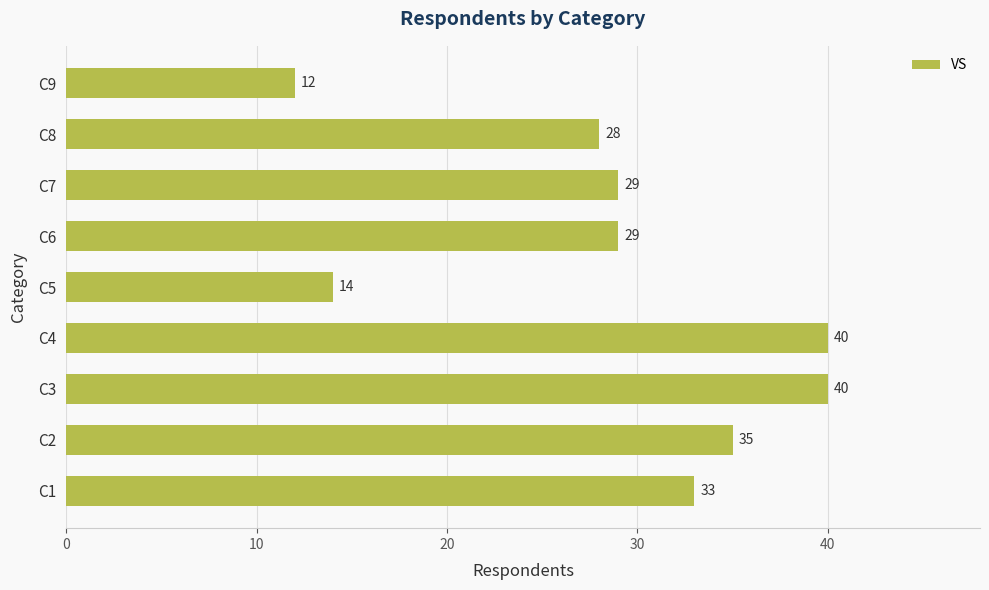

How many categories are shown in the chart?

9